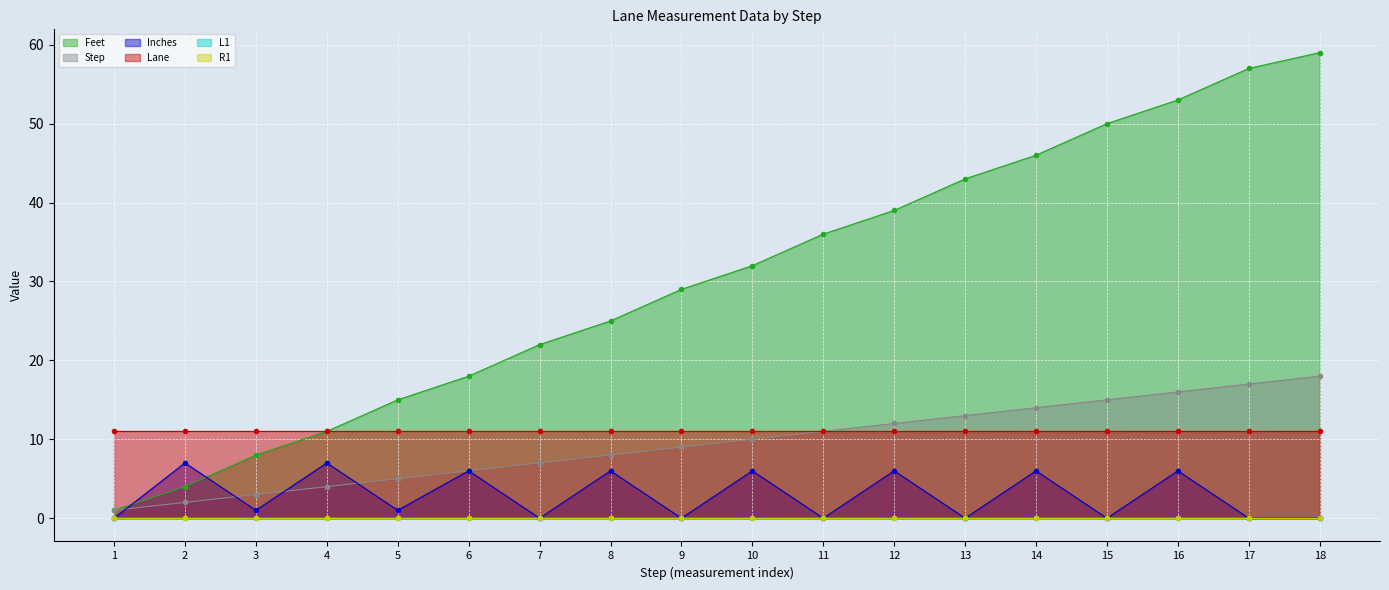

Which series has the largest range (max minus min)?

Feet